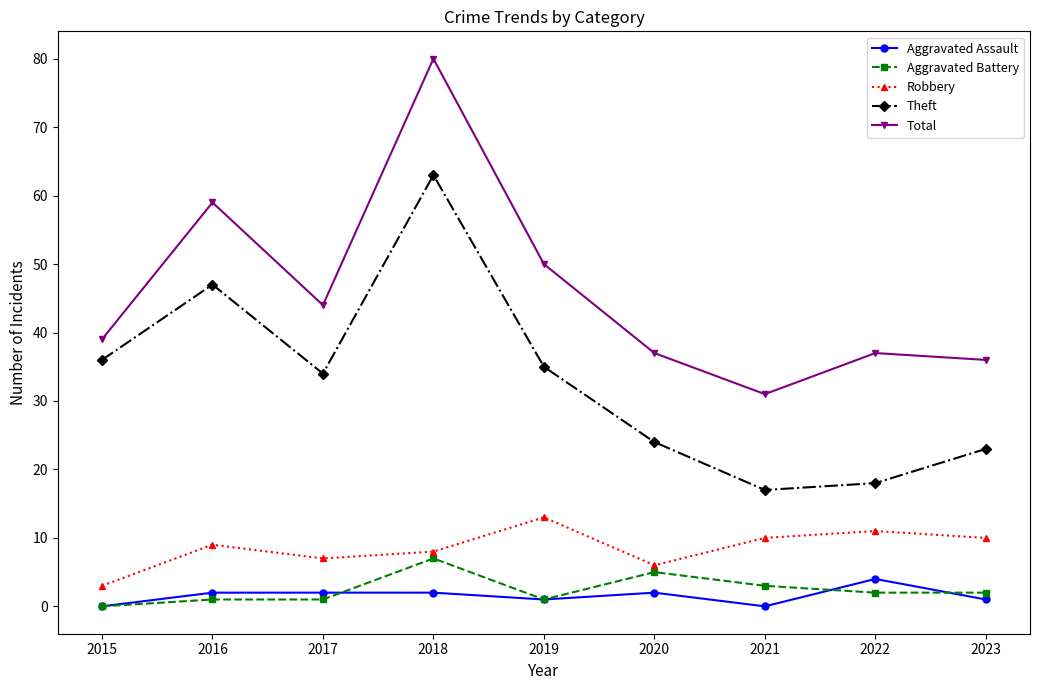

Is it true that Total equals 37 at 2020?

True